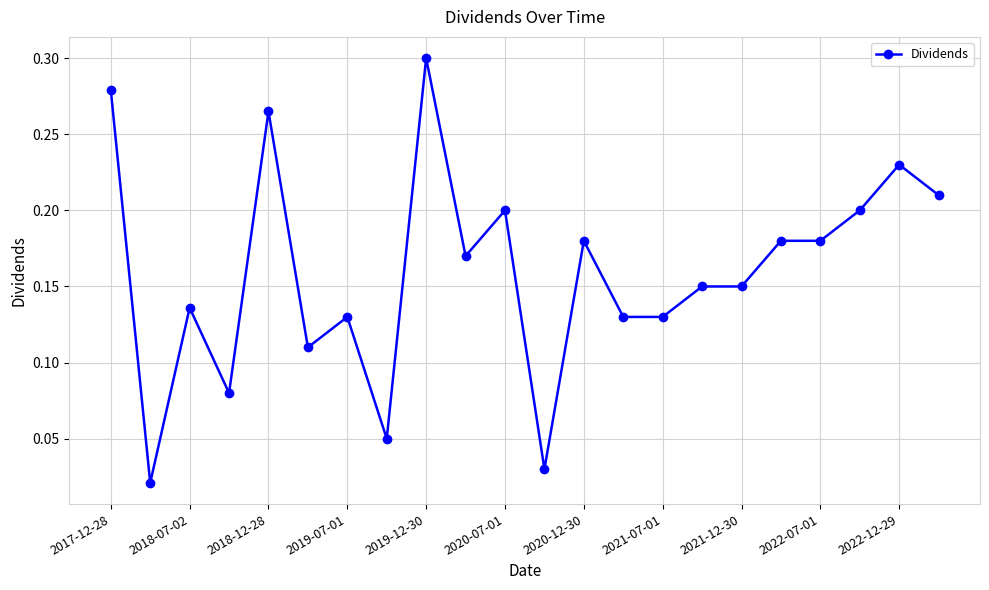

Count the number of data series in this chart.

1